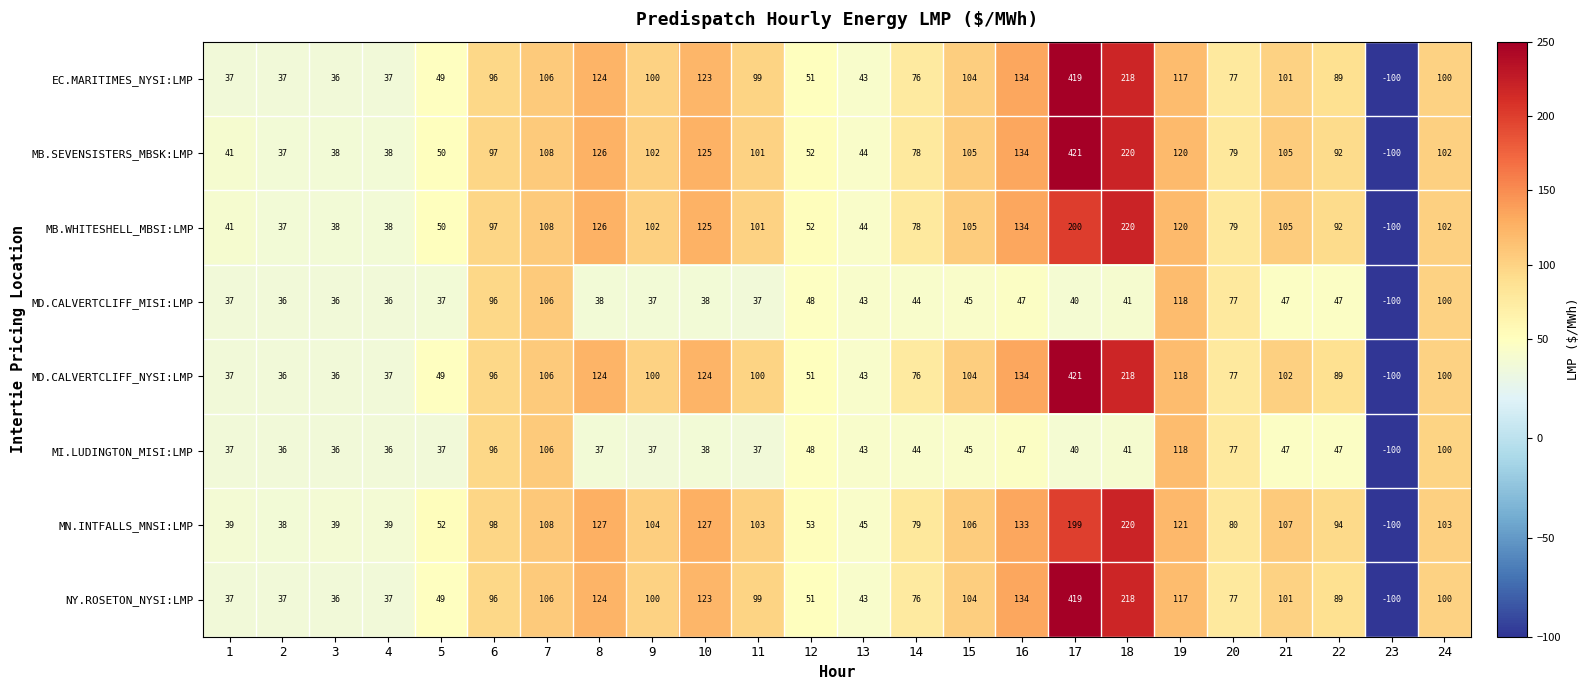

At which label does EC.MARITIMES_NYSI:LMP first exceed 99?

7